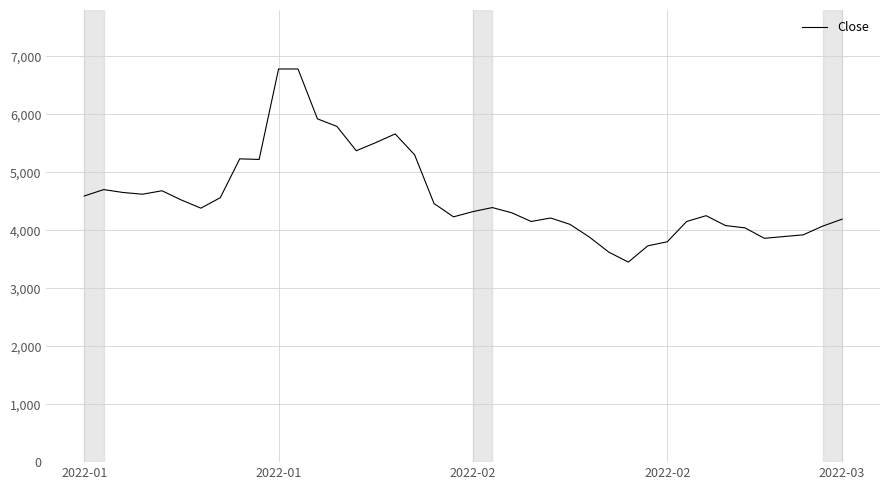

What is the difference between the maximum and minimum values?

3330